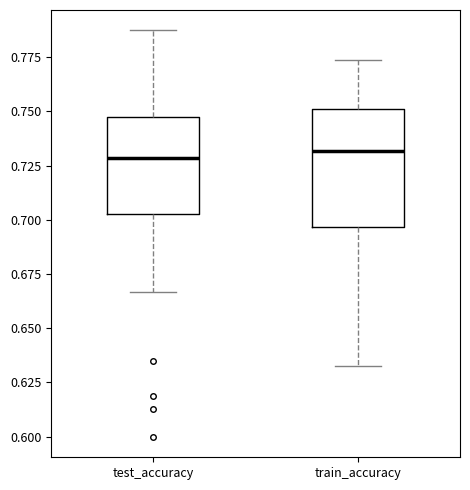

Reading left to right, transcribe this box plot: for each box, give where its median line is, the range the box spans, and where its two whiskers end, as read against the y-axis. The values are not printed on the chart, so give them approximately, as read against the axis.

test_accuracy: median 0.730, box 0.705 to 0.745, whiskers 0.665 to 0.785
train_accuracy: median 0.730, box 0.695 to 0.750, whiskers 0.635 to 0.775